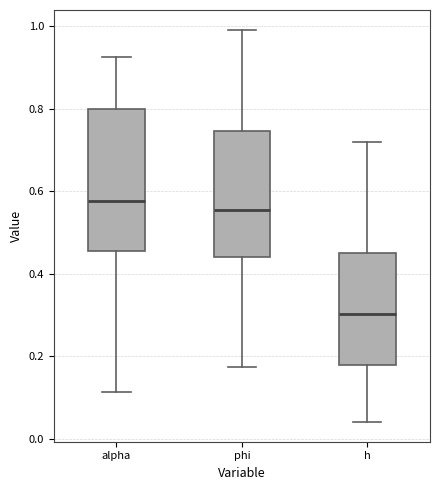

Reading left to right, transcribe this box plot: for each box, give where its median line is, the range the box spans, and where its two whiskers end, as read against the y-axis. The values are not printed on the chart, so give them approximately, as read against the axis.

alpha: median 0.58, box 0.46 to 0.80, whiskers 0.12 to 0.92
phi: median 0.56, box 0.44 to 0.74, whiskers 0.18 to 1.00
h: median 0.30, box 0.18 to 0.46, whiskers 0.04 to 0.72